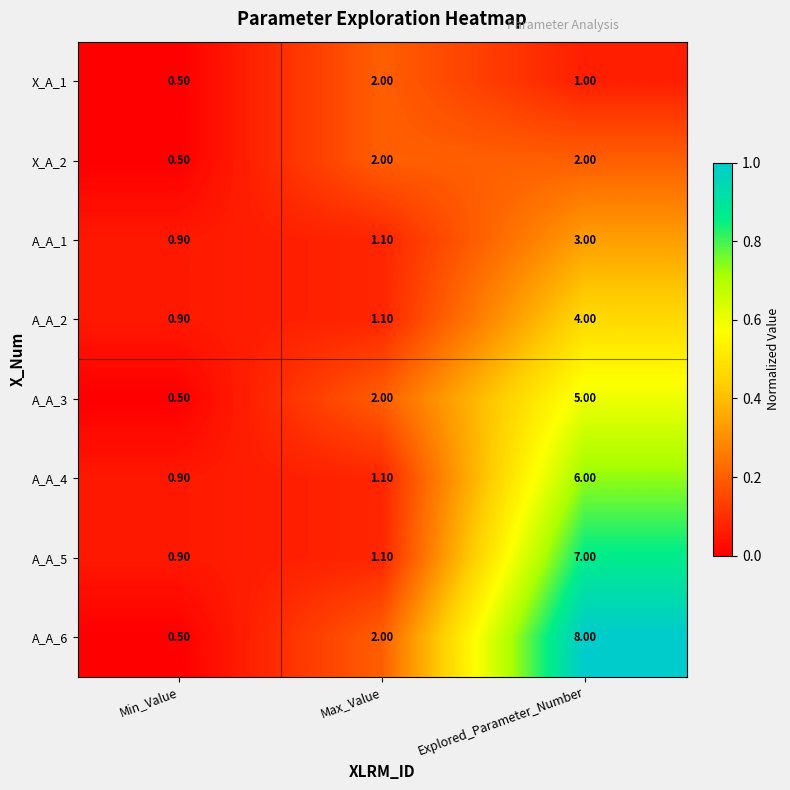

Which series has the largest total across all categories?

A_A_6